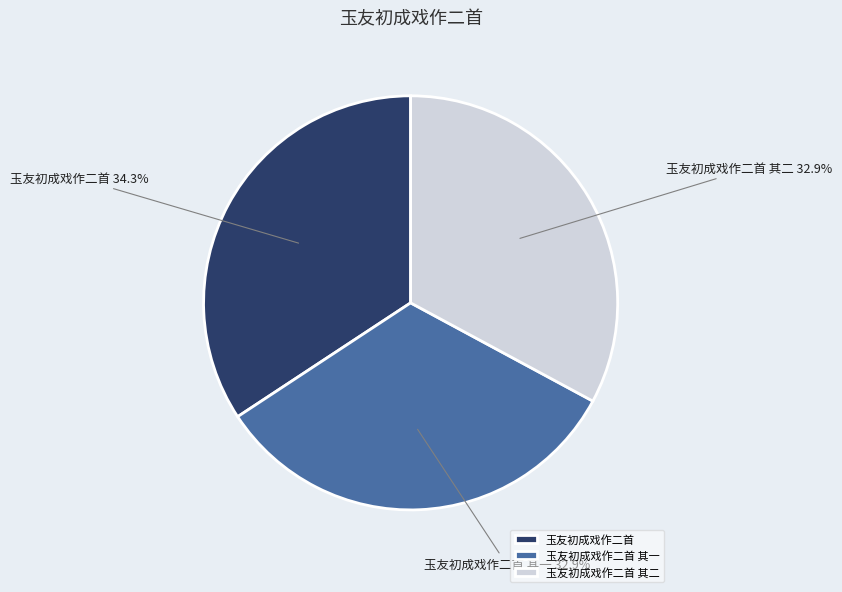

Is there a majority slice in this chart?

No